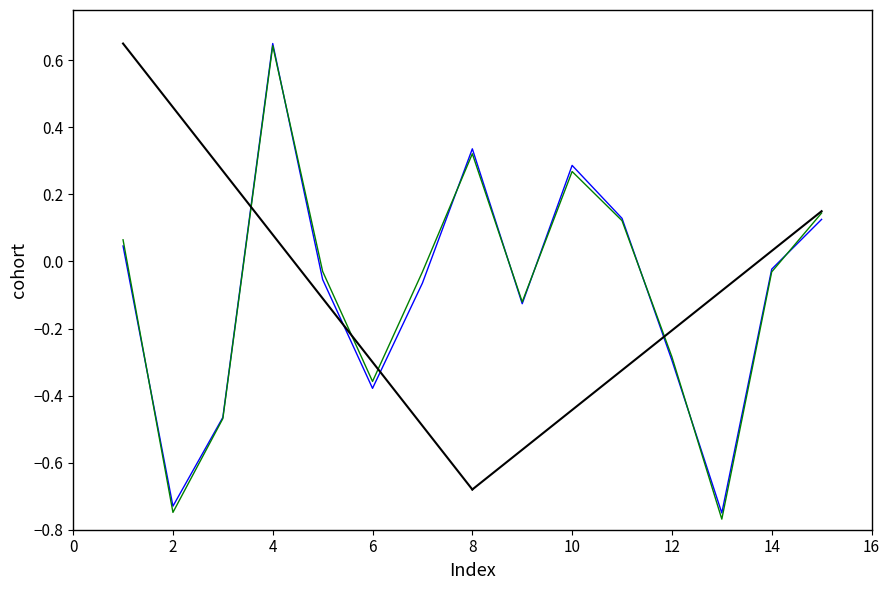

Reading right to left, transcribe all the data shown in this chart.

0.1	-0.0	-0.8	-0.3	0.1	0.3	-0.1	0.3	-0.1	-0.4	-0.1	0.6	-0.5	-0.7	0.0